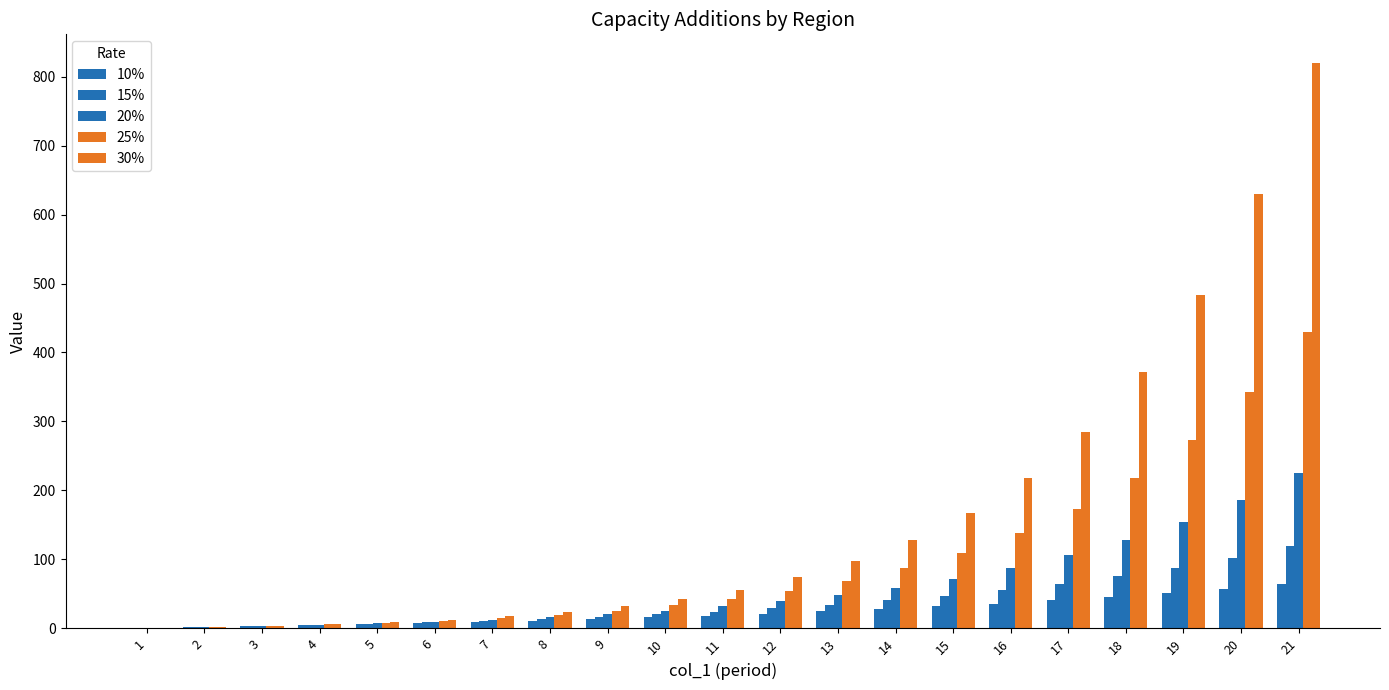

What is the total value across all series at 13?

273.8